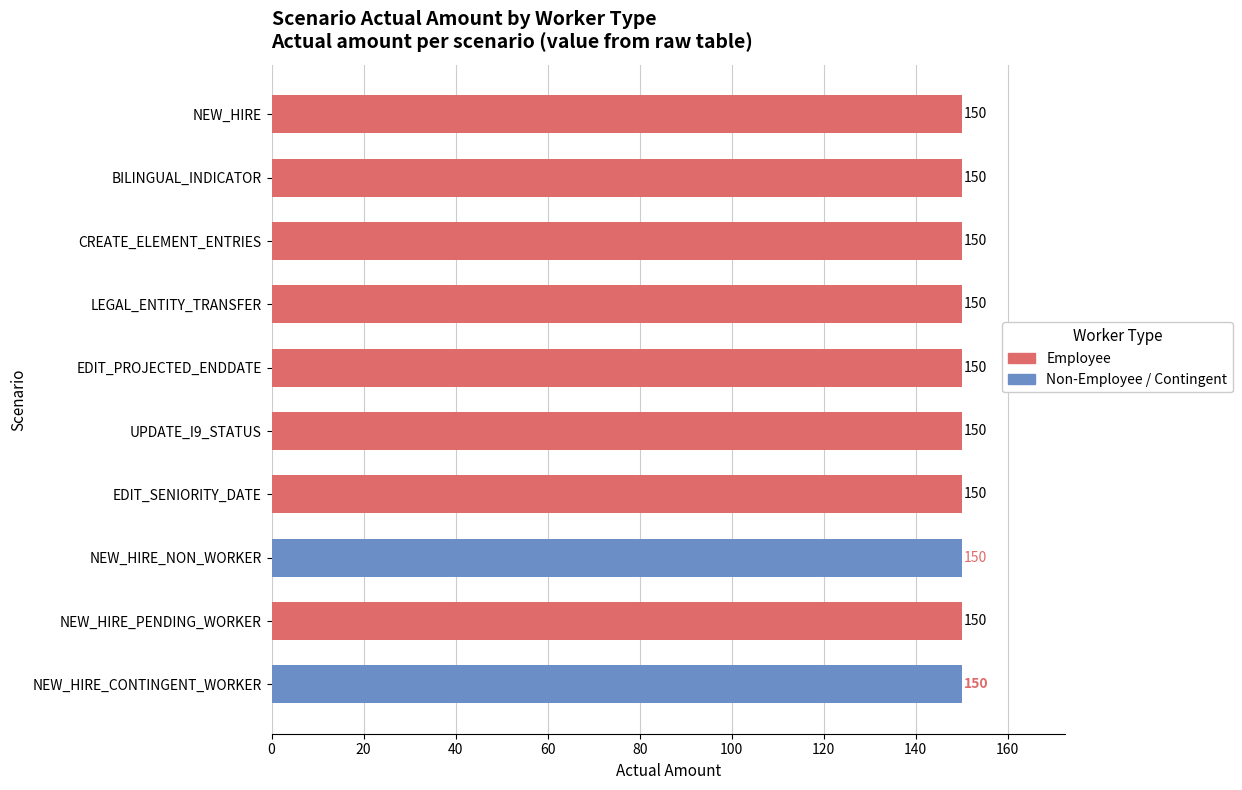

Is it true that personNumber equals 266030.4 at BILINGUAL_INDICATOR?

False